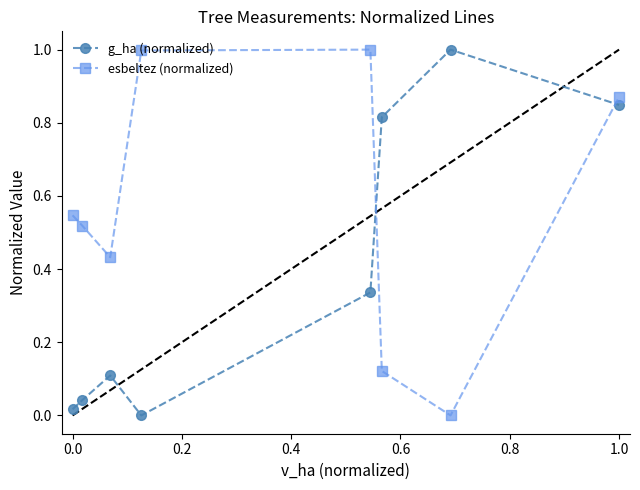

True or false: esbeltez (normalized) and g_ha (normalized) cross at least once.

True